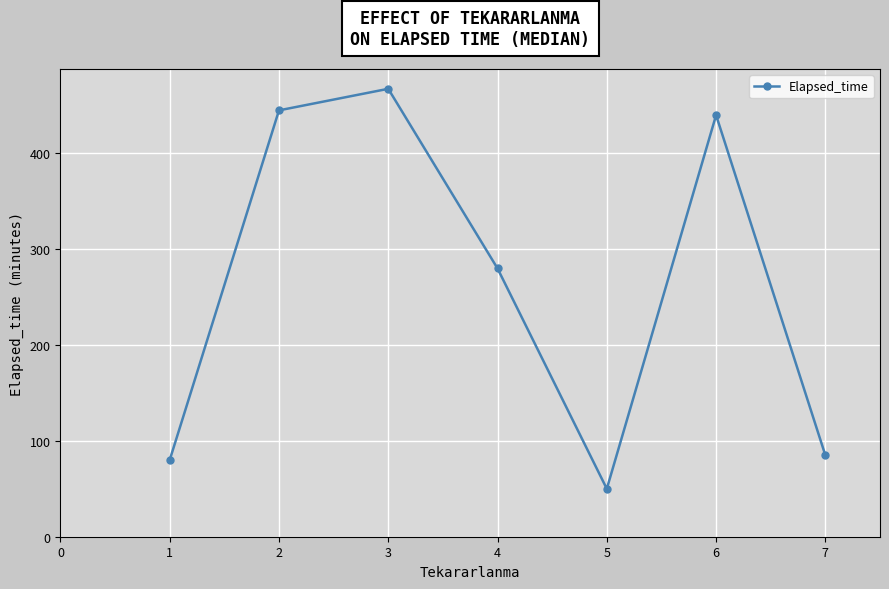

What is the ratio of the value at 5 to the value at 6?

0.1